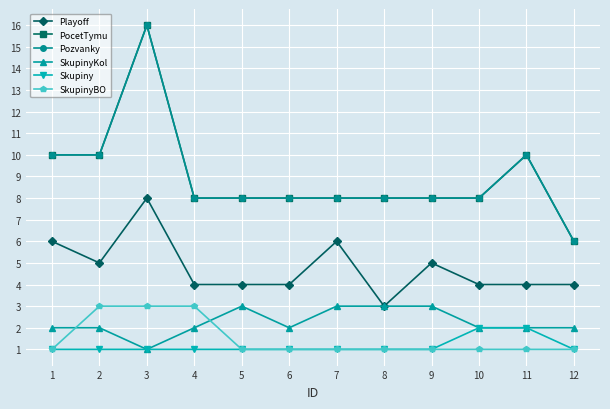

True or false: SkupinyBO has more than 0 interior local peaks.

False